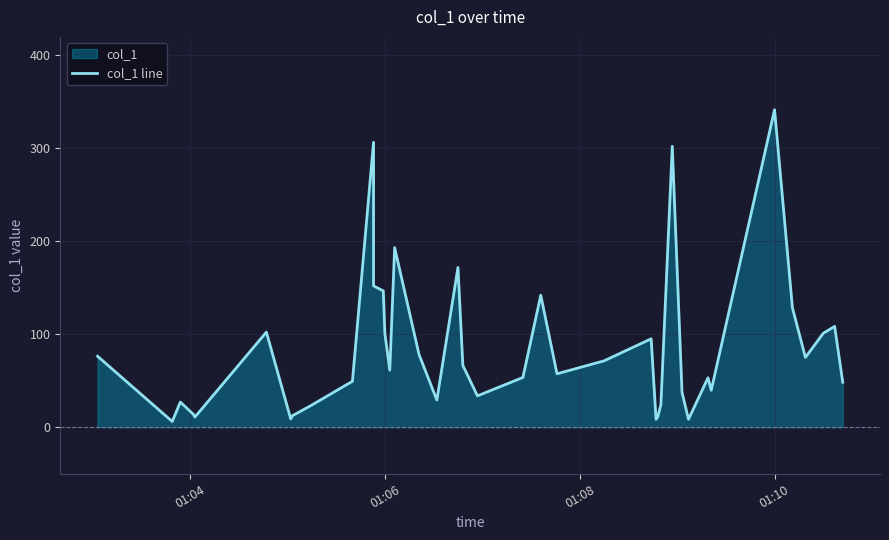

How many interior local peaks (higher than both neighbors) does the data have?

11